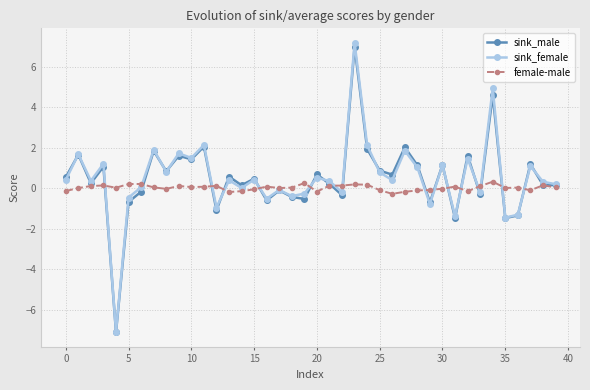

True or false: female-male and sink_female cross at least once.

True